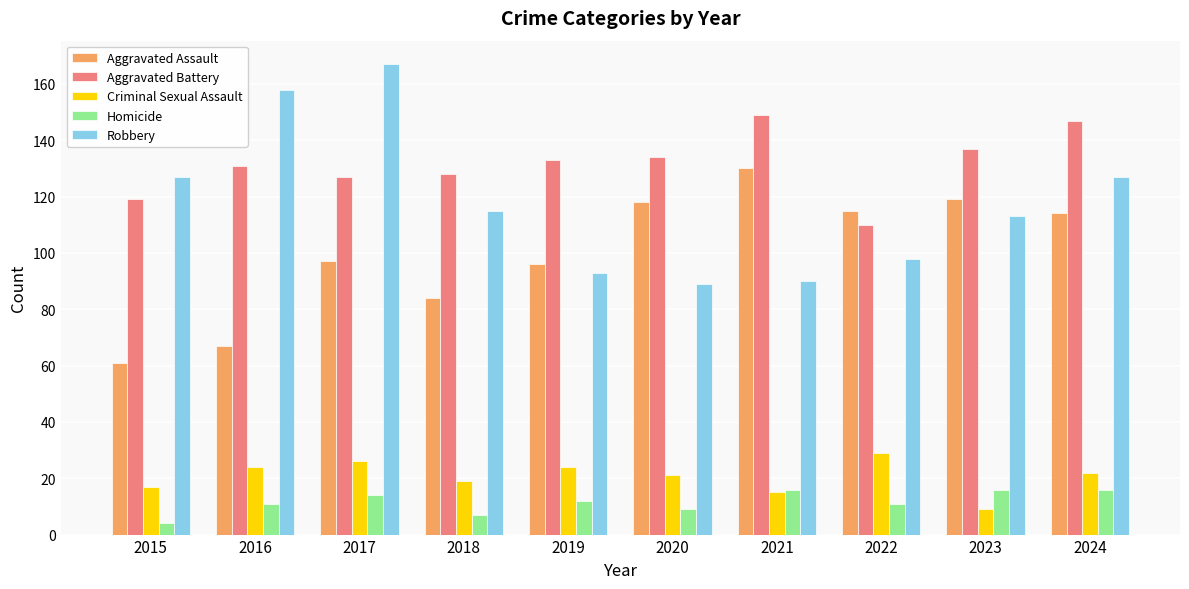

What is the value of the Aggravated Assault bar at the 3rd from the left?

97